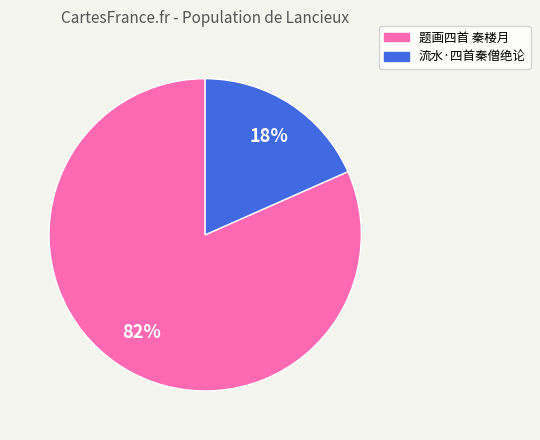

Rank the categories by value from highest to lowest.

题画四首 秦楼月, 流水·四首秦僧绝论